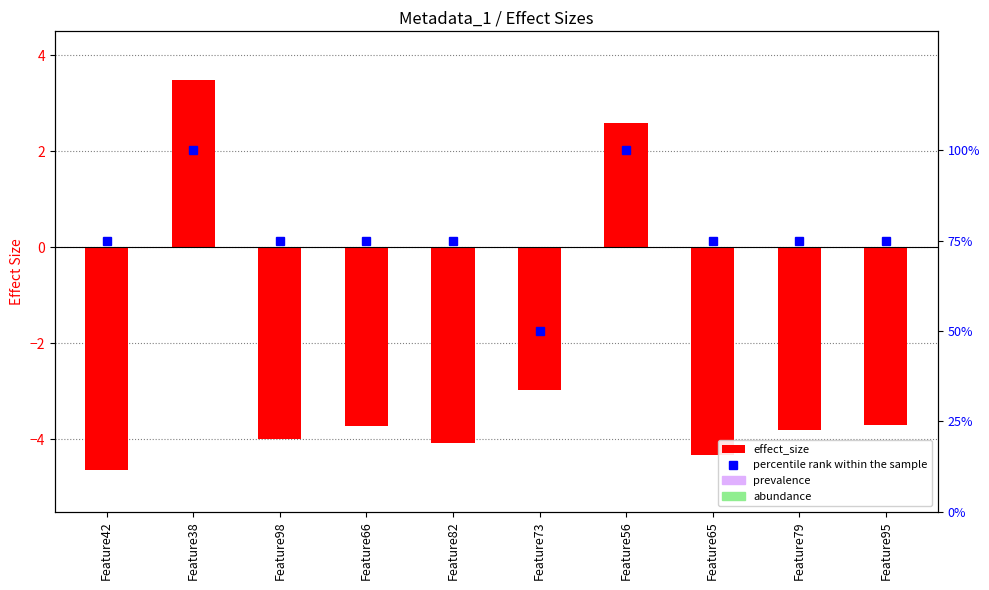

What is the label of the 5th bar from the right?

Feature73